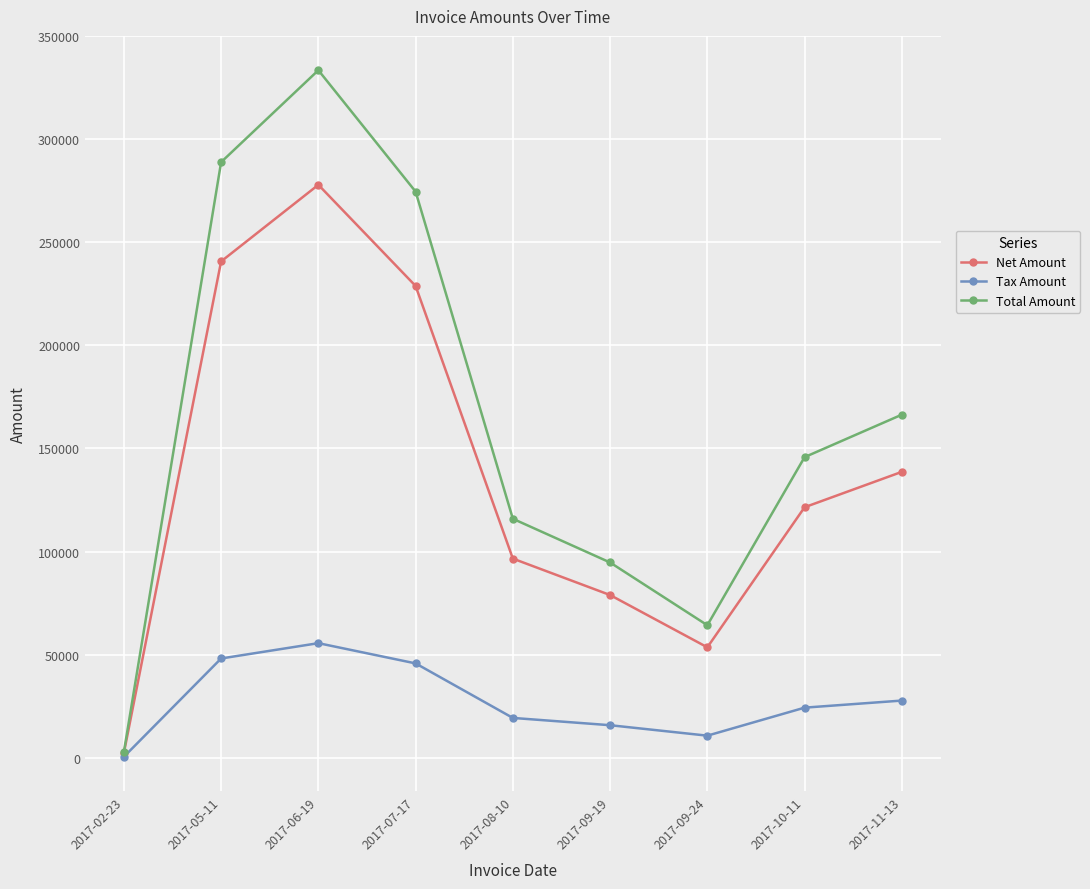

Which series changed the most between 2017-05-11 and 2017-10-11?

Total Amount